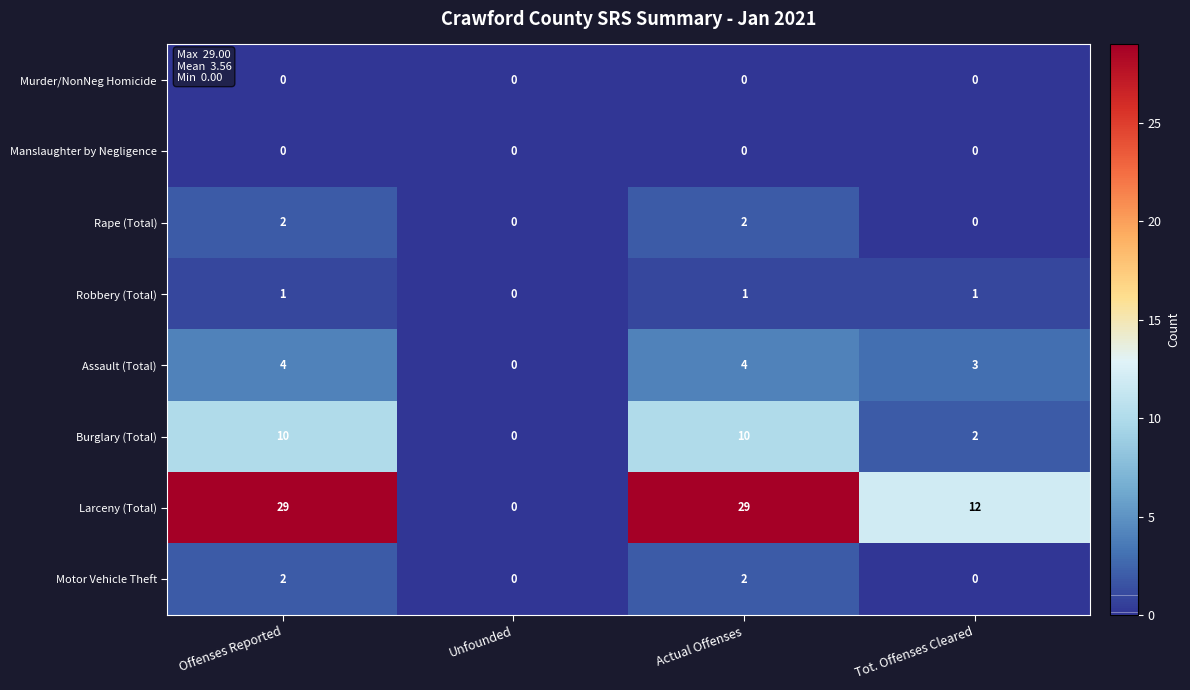

The value of Burglary (Total) at Unfounded is -4. True or false?

False